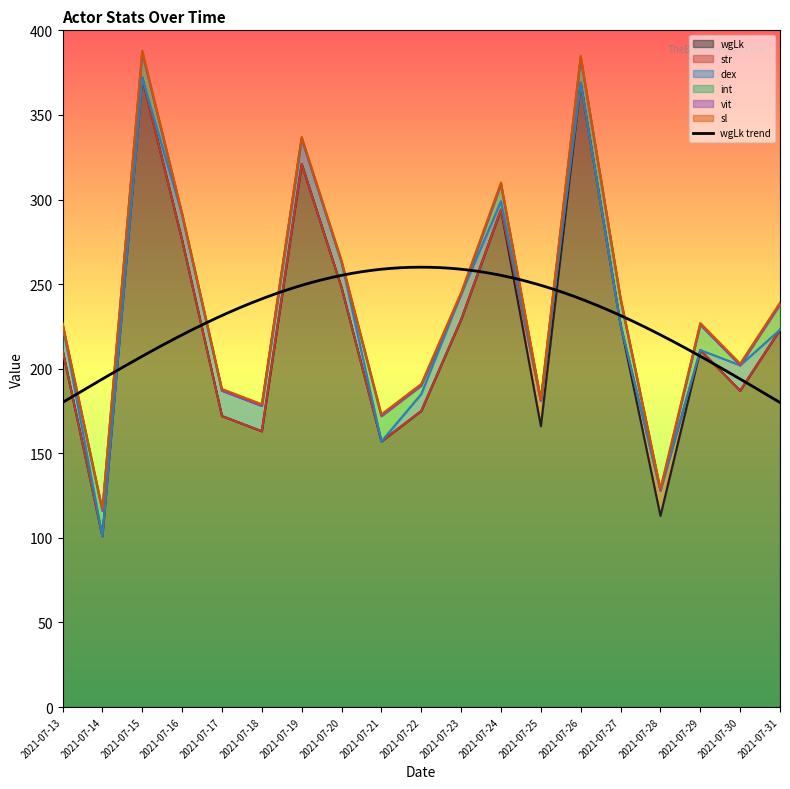

Reading left to right, list all the values displayed in this chart.

wgLk: 2021-07-13=211	2021-07-14=101	2021-07-15=372	2021-07-16=276	2021-07-17=172	2021-07-18=163	2021-07-19=321	2021-07-20=248	2021-07-21=157	2021-07-22=175	2021-07-23=229	2021-07-24=294	2021-07-25=166	2021-07-26=369	2021-07-27=226	2021-07-28=113	2021-07-29=211	2021-07-30=187	2021-07-31=223
str: 2021-07-13=0	2021-07-14=0	2021-07-15=0	2021-07-16=0	2021-07-17=0	2021-07-18=0	2021-07-19=0	2021-07-20=0	2021-07-21=0	2021-07-22=0	2021-07-23=0	2021-07-24=0	2021-07-25=15	2021-07-26=0	2021-07-27=0	2021-07-28=15	2021-07-29=0	2021-07-30=0	2021-07-31=0
dex: 2021-07-13=15	2021-07-14=0	2021-07-15=0	2021-07-16=15	2021-07-17=15	2021-07-18=15	2021-07-19=15	2021-07-20=15	2021-07-21=0	2021-07-22=10	2021-07-23=15	2021-07-24=5	2021-07-25=0	2021-07-26=0	2021-07-27=0	2021-07-28=0	2021-07-29=0	2021-07-30=15	2021-07-31=0
int: 2021-07-13=0	2021-07-14=15	2021-07-15=15	2021-07-16=0	2021-07-17=0	2021-07-18=0	2021-07-19=0	2021-07-20=0	2021-07-21=15	2021-07-22=5	2021-07-23=0	2021-07-24=10	2021-07-25=0	2021-07-26=15	2021-07-27=15	2021-07-28=0	2021-07-29=15	2021-07-30=0	2021-07-31=15
vit: 2021-07-13=0	2021-07-14=0	2021-07-15=0	2021-07-16=0	2021-07-17=0	2021-07-18=0	2021-07-19=0	2021-07-20=0	2021-07-21=0	2021-07-22=0	2021-07-23=0	2021-07-24=0	2021-07-25=0	2021-07-26=0	2021-07-27=0	2021-07-28=0	2021-07-29=0	2021-07-30=0	2021-07-31=0
sl: 2021-07-13=1	2021-07-14=1	2021-07-15=1	2021-07-16=1	2021-07-17=1	2021-07-18=1	2021-07-19=1	2021-07-20=1	2021-07-21=1	2021-07-22=1	2021-07-23=1	2021-07-24=1	2021-07-25=1	2021-07-26=1	2021-07-27=1	2021-07-28=1	2021-07-29=1	2021-07-30=1	2021-07-31=1